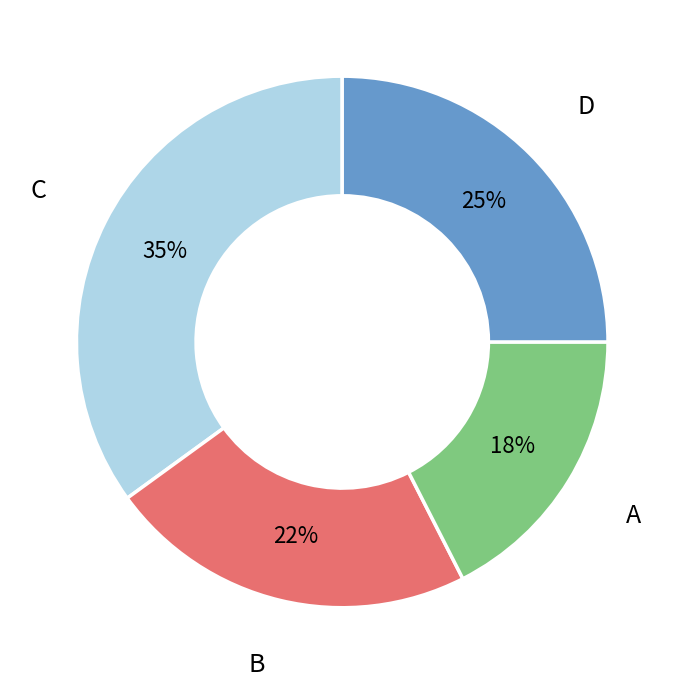

Which slice is the largest?

C